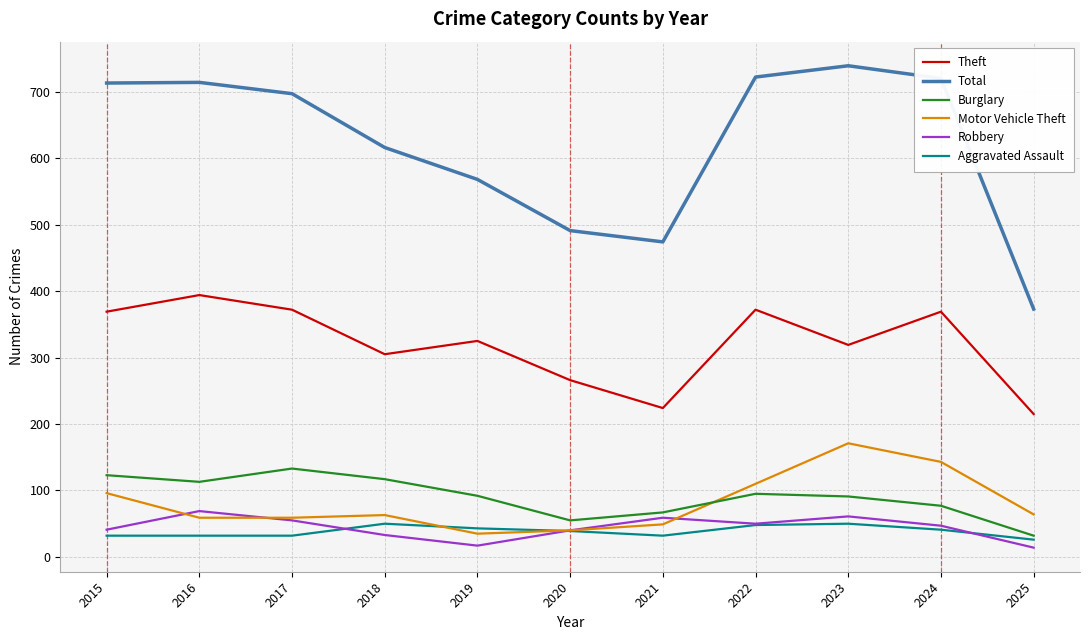

Which series has the largest range (max minus min)?

Total